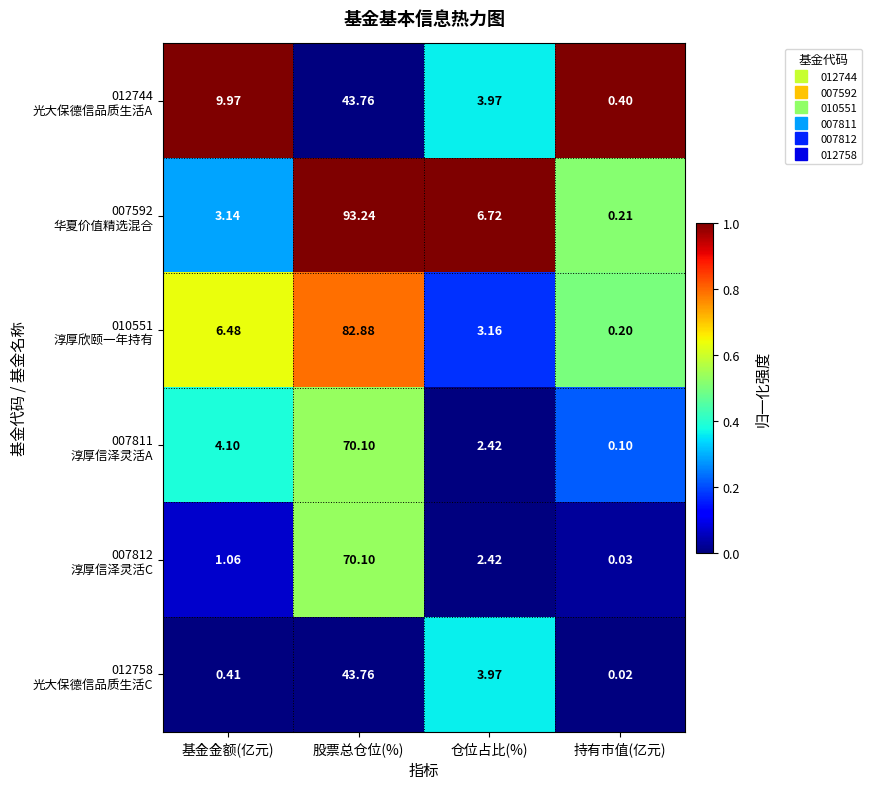

At which category is the sum across all series the highest?

股票总仓位(%)